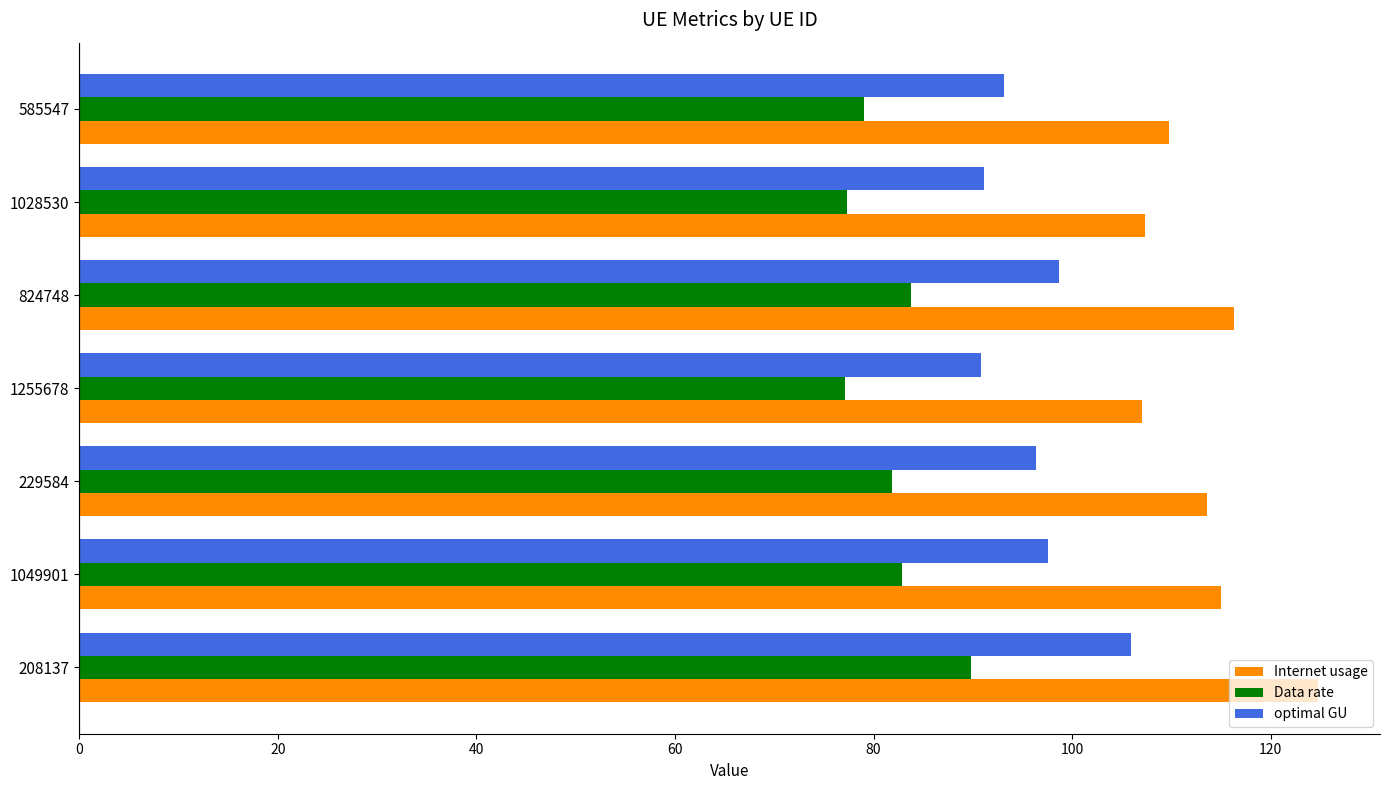

How many data points in Data rate are above 81?

4